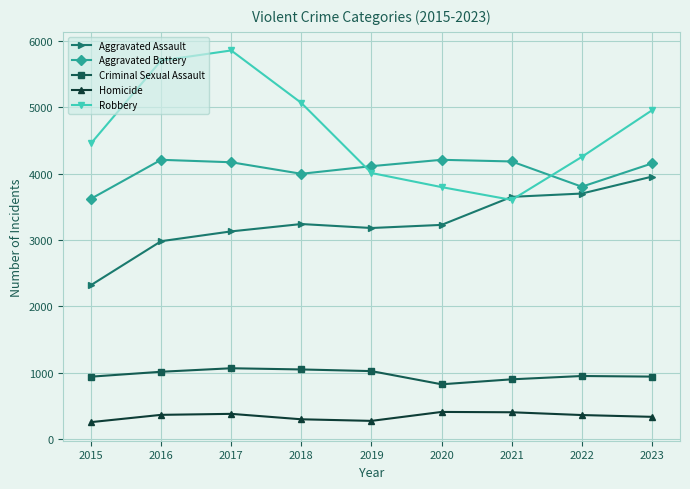

What is the spread (max minus min) of values at 2023?

4625